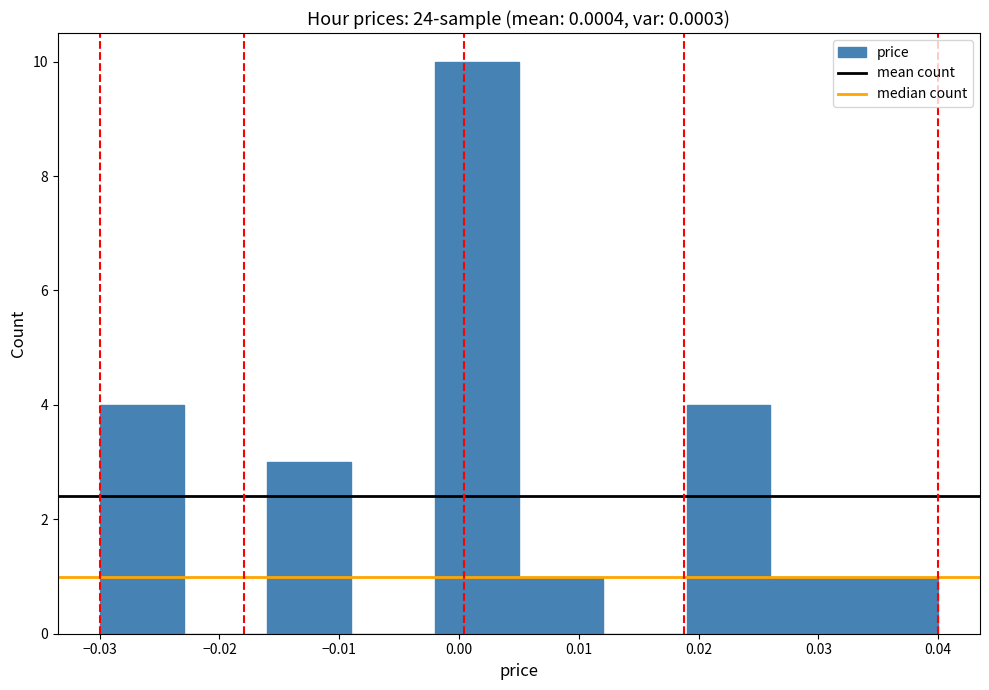

Reading left to right, transcribe this chart: for each bar, give the range it covers on the x-axis and its height. The values are not printed on the chart, so give them approximately, as read against the axis.

-0.030 to -0.023: 4
-0.023 to -0.016: 0
-0.016 to -0.009: 3
-0.009 to -0.002: 0
-0.002 to 0.005: 10
0.005 to 0.012: 1
0.012 to 0.019: 0
0.019 to 0.026: 4
0.026 to 0.033: 1
0.033 to 0.040: 1